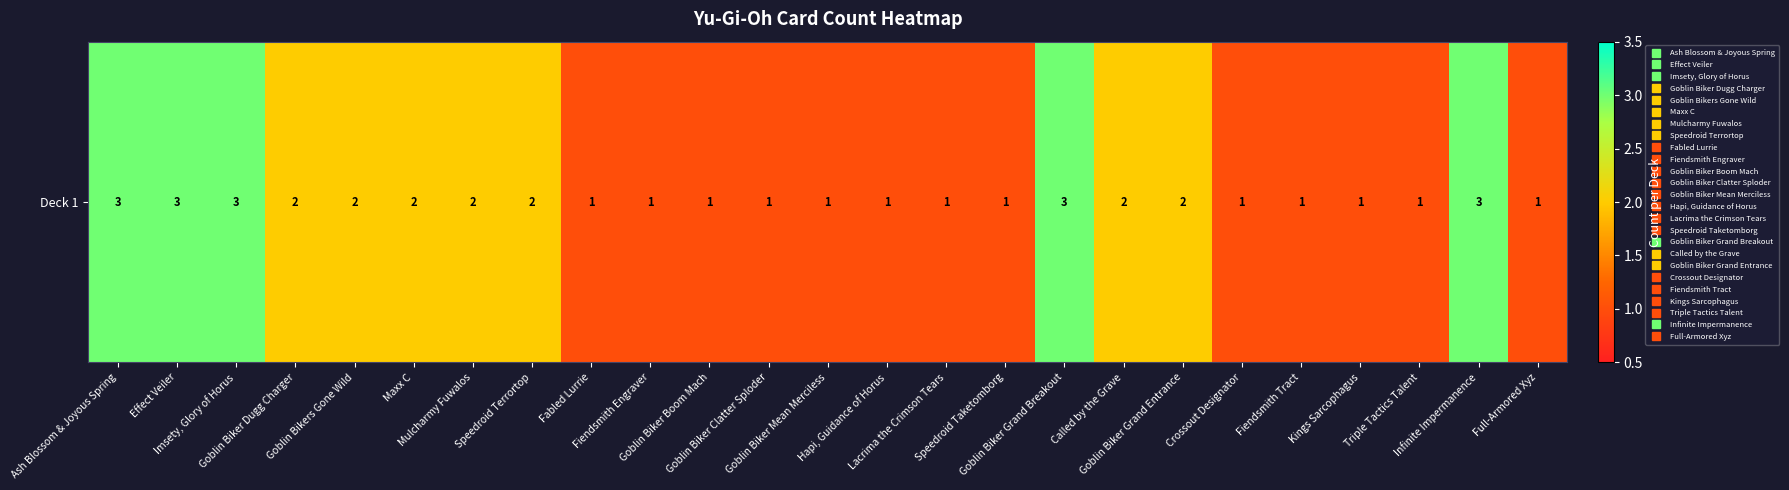

List the labels in order of value, smallest first.

Fabled Lurrie, Fiendsmith Engraver, Goblin Biker Boom Mach, Goblin Biker Clatter Sploder, Goblin Biker Mean Merciless, Hapi, Guidance of Horus, Lacrima the Crimson Tears, Speedroid Taketomborg, Crossout Designator, Fiendsmith Tract, Kings Sarcophagus, Triple Tactics Talent, Full-Armored Xyz, Goblin Biker Dugg Charger, Goblin Bikers Gone Wild, Maxx C, Mulcharmy Fuwalos, Speedroid Terrortop, Called by the Grave, Goblin Biker Grand Entrance, Ash Blossom & Joyous Spring, Effect Veiler, Imsety, Glory of Horus, Goblin Biker Grand Breakout, Infinite Impermanence